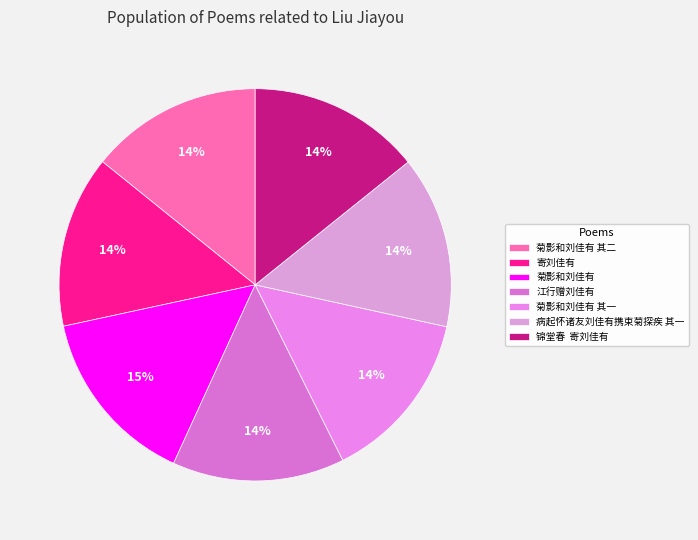

To the nearest percent, what is the average slice percentage?

14%